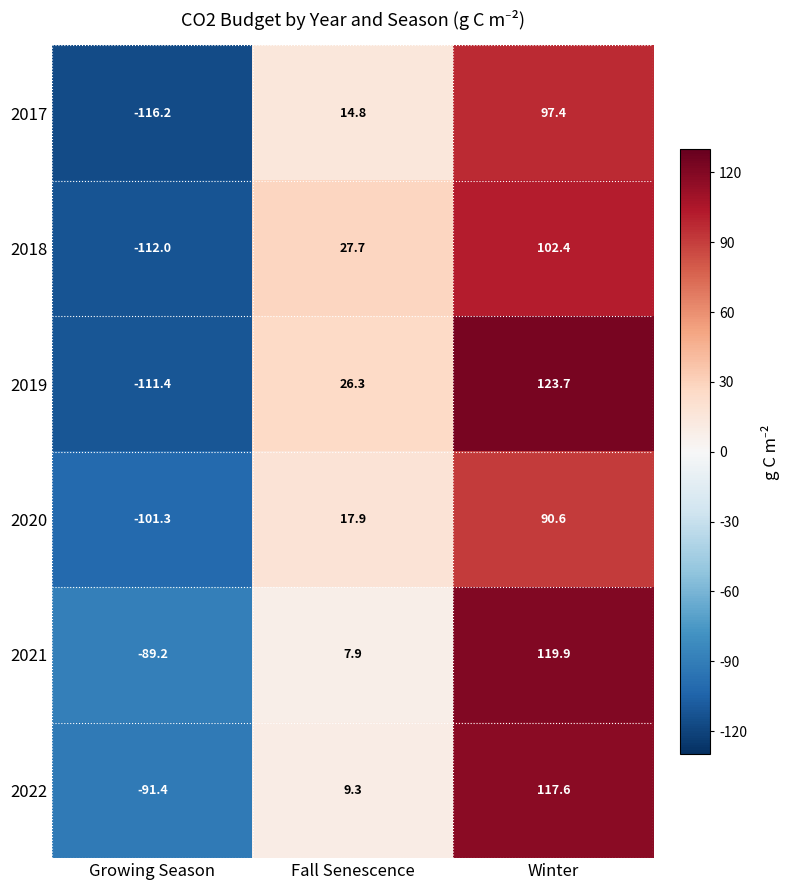

How many distinct data groups are displayed?

6